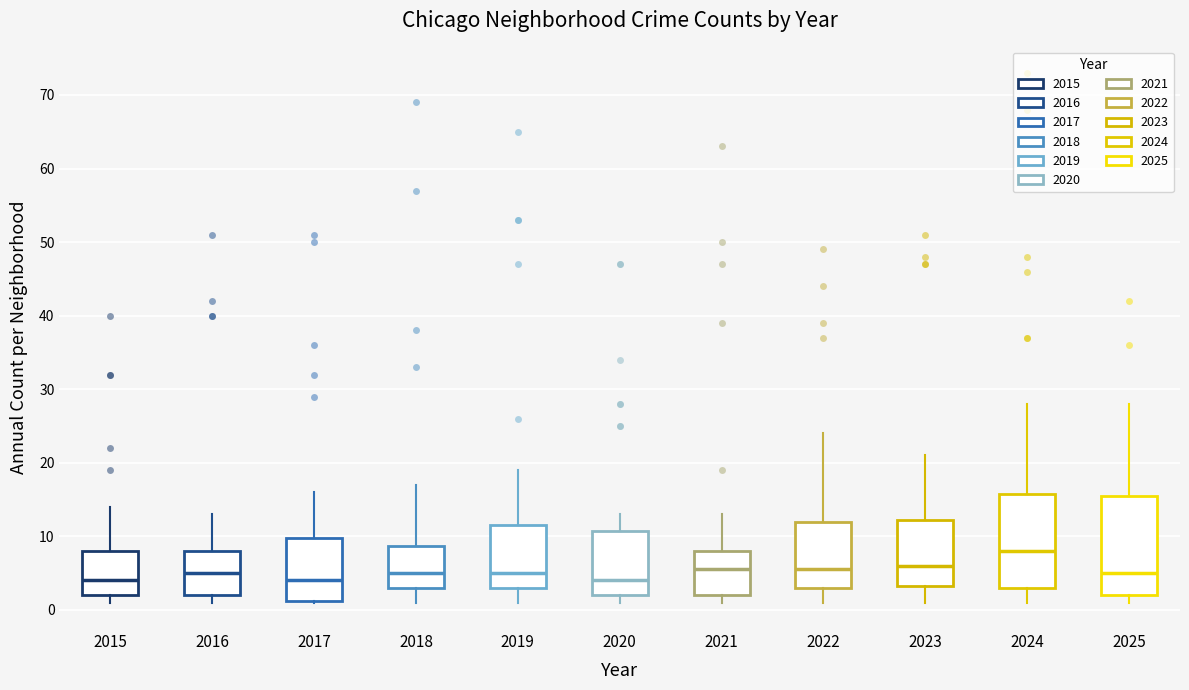

Reading left to right, read every box against the y-axis: the position of its median line, the range the box covers, and the ends of its whiskers. The values are not printed on the chart, so give them approximately, as read against the axis.

2015: median 4, box 2 to 8, whiskers 1 to 14
2016: median 5, box 2 to 8, whiskers 1 to 13
2017: median 4, box 1 to 10, whiskers 1 to 16
2018: median 5, box 3 to 9, whiskers 1 to 17
2019: median 5, box 3 to 12, whiskers 1 to 19
2020: median 4, box 2 to 11, whiskers 1 to 13
2021: median 6, box 2 to 8, whiskers 1 to 13
2022: median 6, box 3 to 12, whiskers 1 to 24
2023: median 6, box 3 to 12, whiskers 1 to 21
2024: median 8, box 3 to 16, whiskers 1 to 28
2025: median 5, box 2 to 16, whiskers 1 to 28